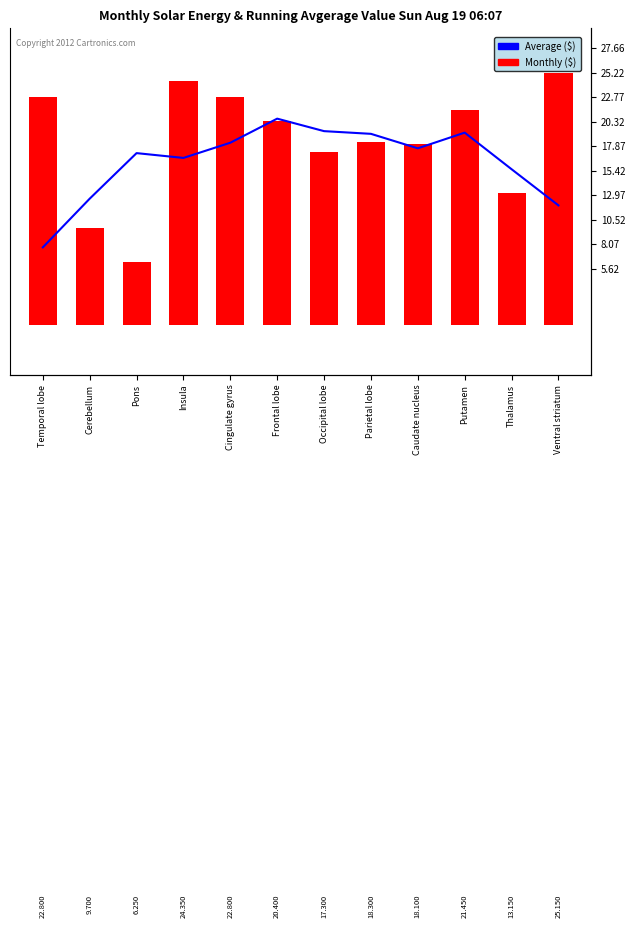

Rank the series at Frontal lobe from lowest to highest value.

Vt (mL/cm³), Average